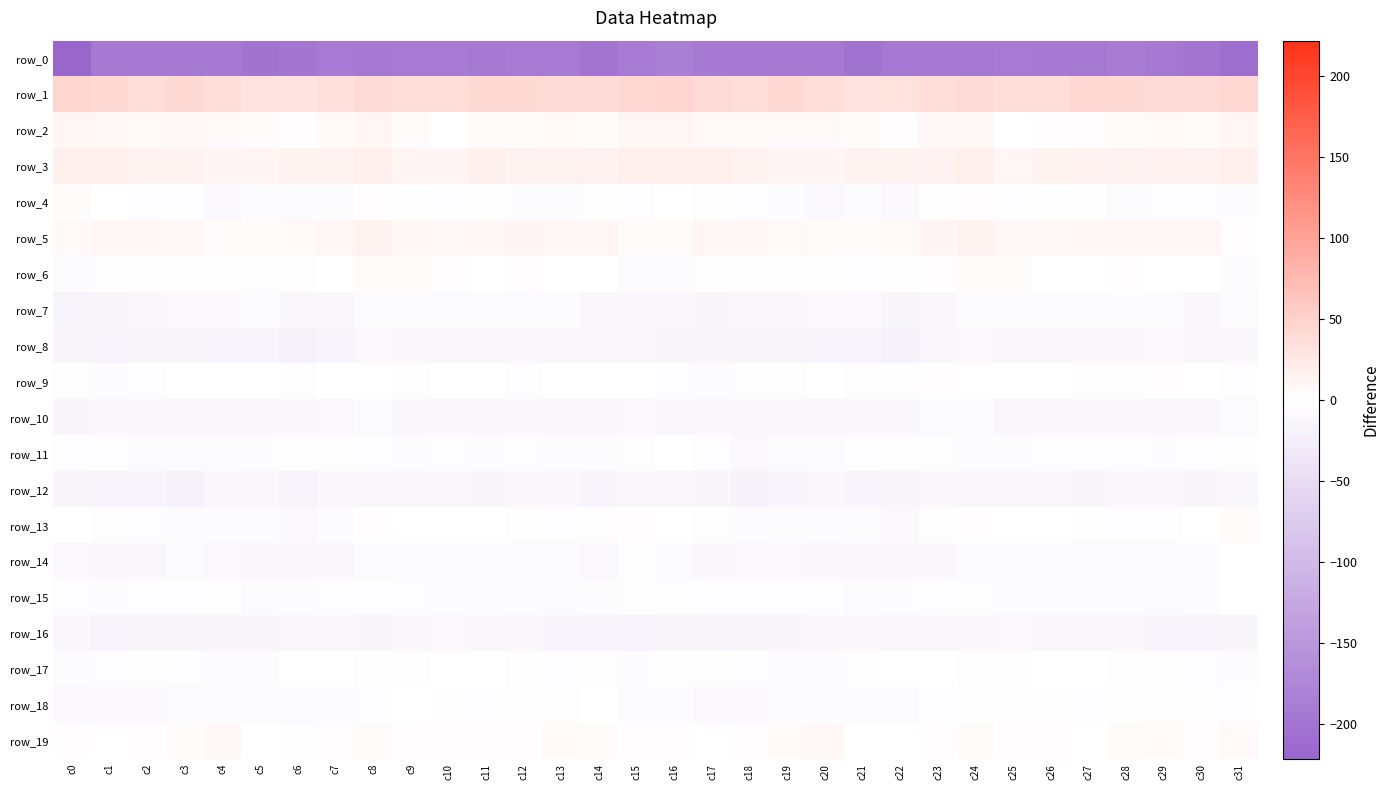

What is the sum of all row_1 values?

1221.3